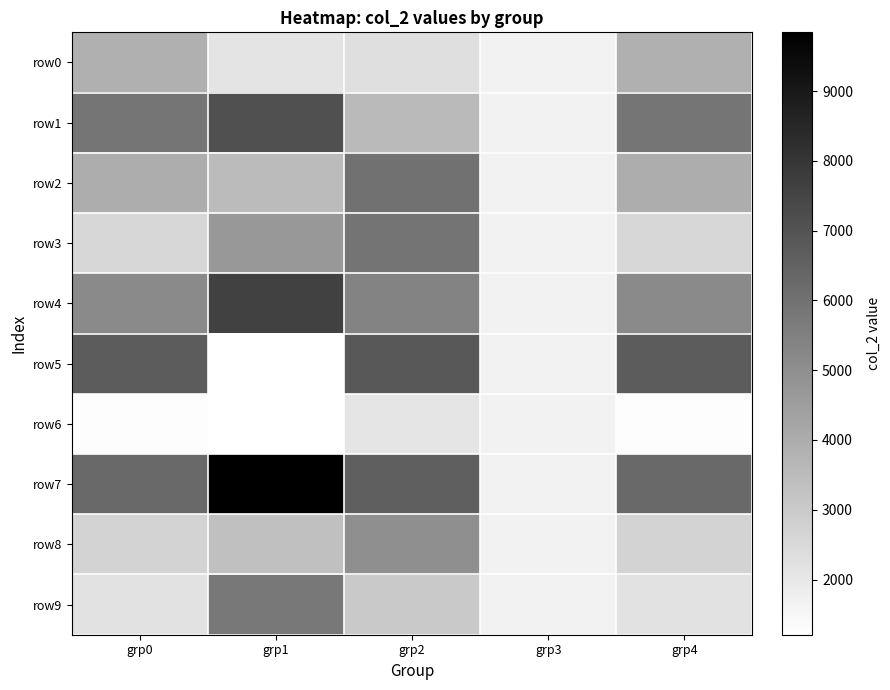

Reading left to right, list all the values displayed in this chart.

row0: grp0=3896	grp1=2140	grp2=2302	grp3=1680	grp4=3896
row1: grp0=5866	grp1=7128	grp2=3547	grp3=1680	grp4=5866
row2: grp0=4002	grp1=3504	grp2=5986	grp3=1680	grp4=4002
row3: grp0=2589	grp1=4687	grp2=5906	grp3=1680	grp4=2589
row4: grp0=5155	grp1=7643	grp2=5368	grp3=1680	grp4=5155
row5: grp0=6709	grp1=1210	grp2=6842	grp3=1680	grp4=6709
row6: grp0=1288	grp1=1243	grp2=2090	grp3=1680	grp4=1288
row7: grp0=6257	grp1=9841	grp2=6611	grp3=1680	grp4=6257
row8: grp0=2690	grp1=3354	grp2=5011	grp3=1680	grp4=2690
row9: grp0=2202	grp1=5787	grp2=3032	grp3=1680	grp4=2202